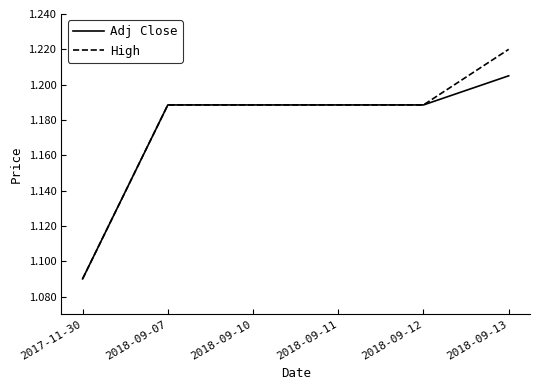

What position from the left is 2018-09-10?

3